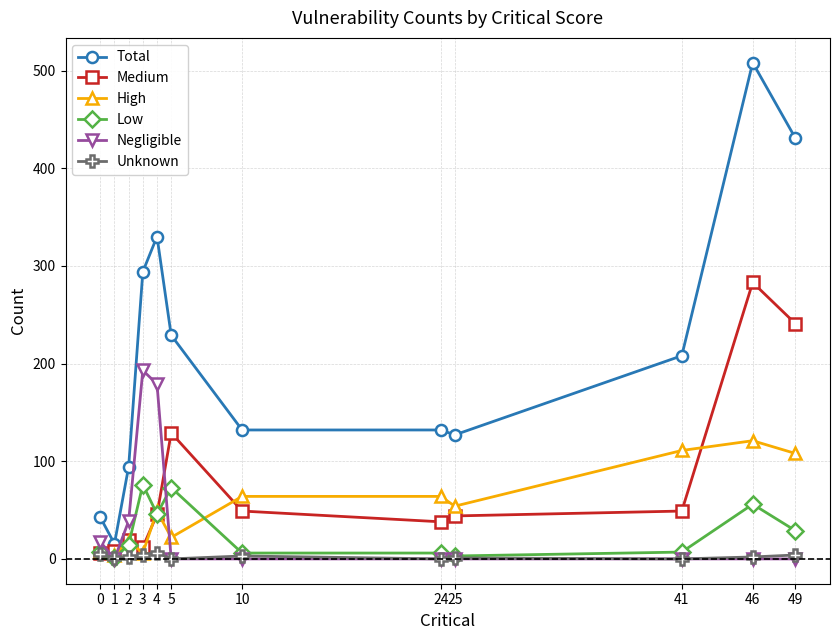

What is the difference between the maximum and minimum values in the Negligible series?

193.0